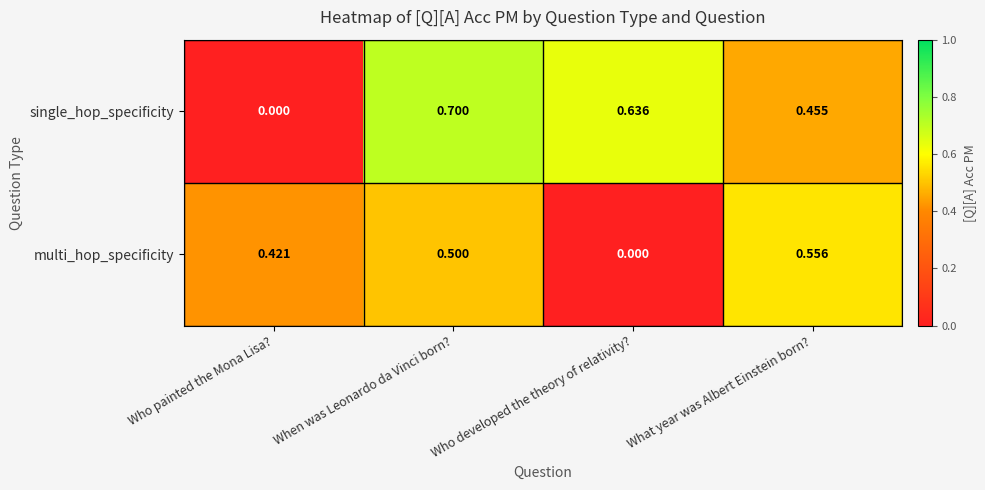

Which series changed the most between Who painted the Mona Lisa? and What year was Albert Einstein born??

single_hop_specificity